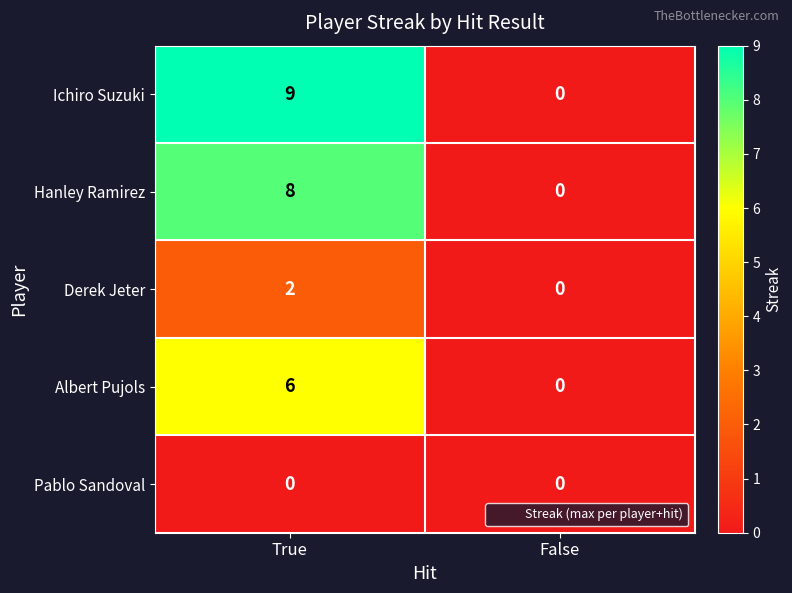

Which series has the widest spread of values?

Ichiro Suzuki